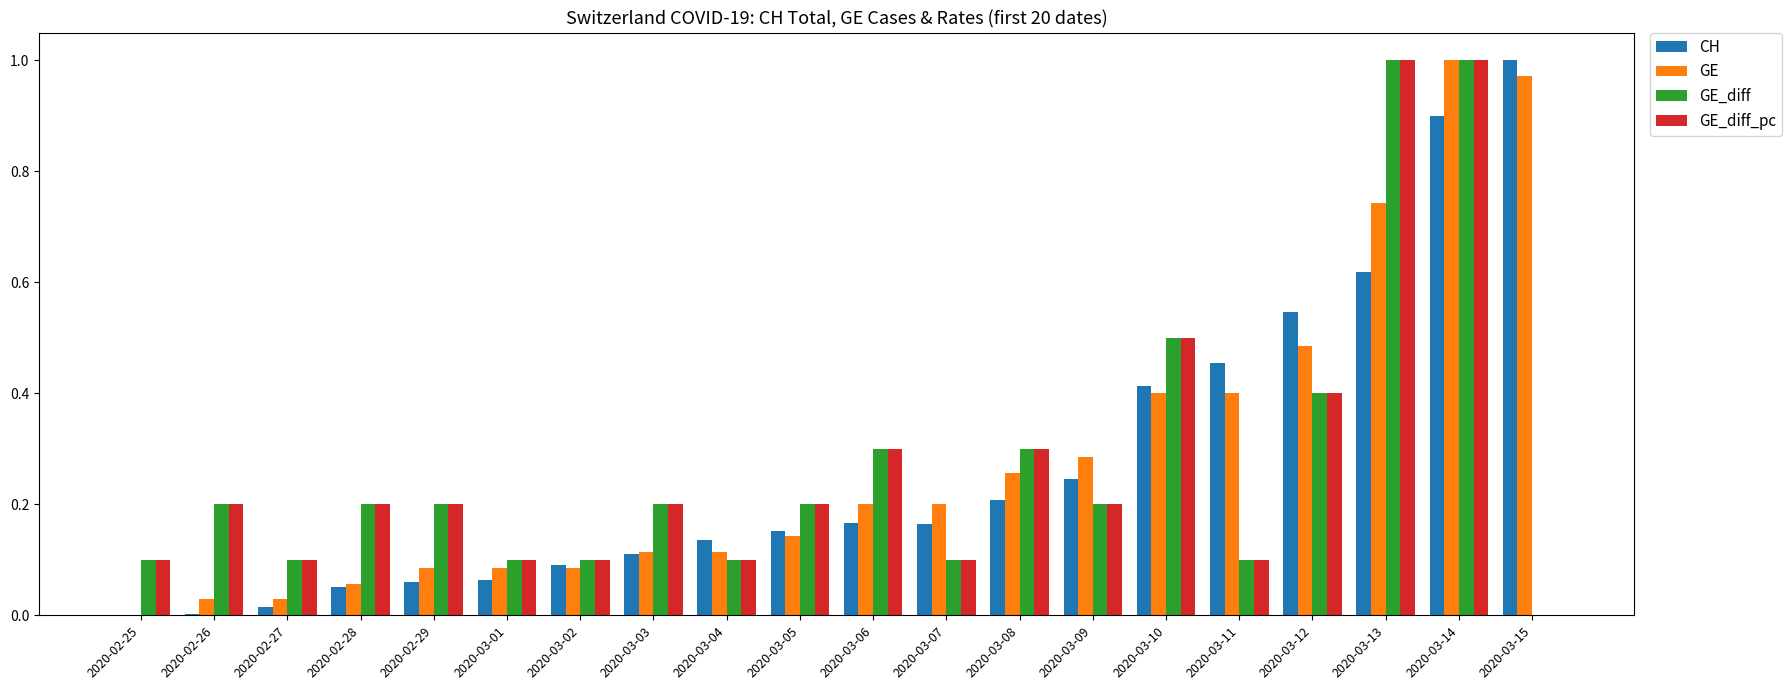

The value of GE at 2020-02-29 is 0.1. True or false?

True